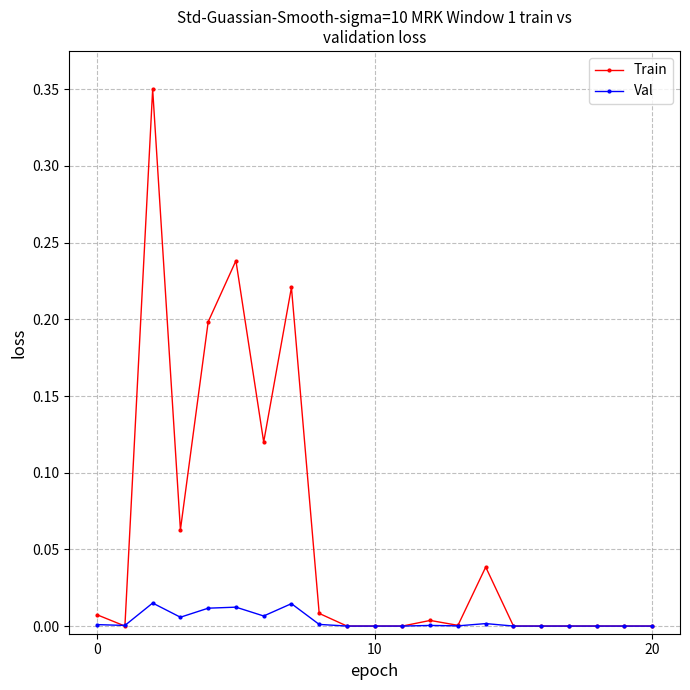

True or false: Val has more than 0 interior local peaks.

True